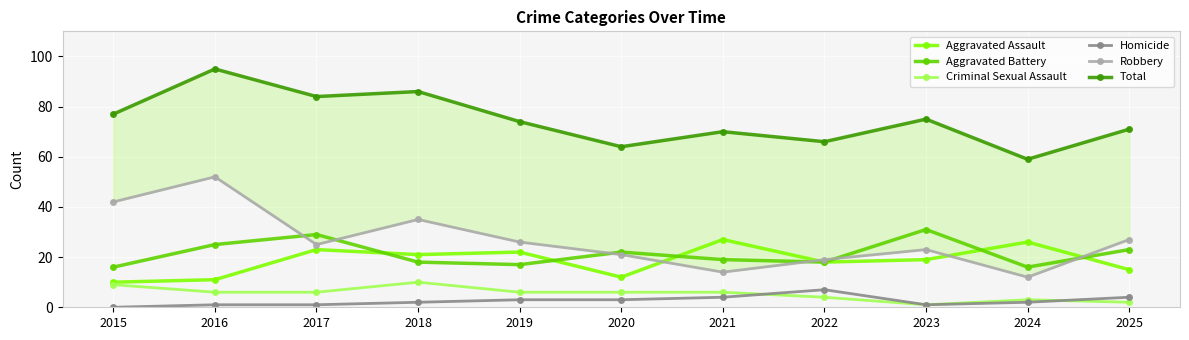

How many lines are shown in the chart?

6